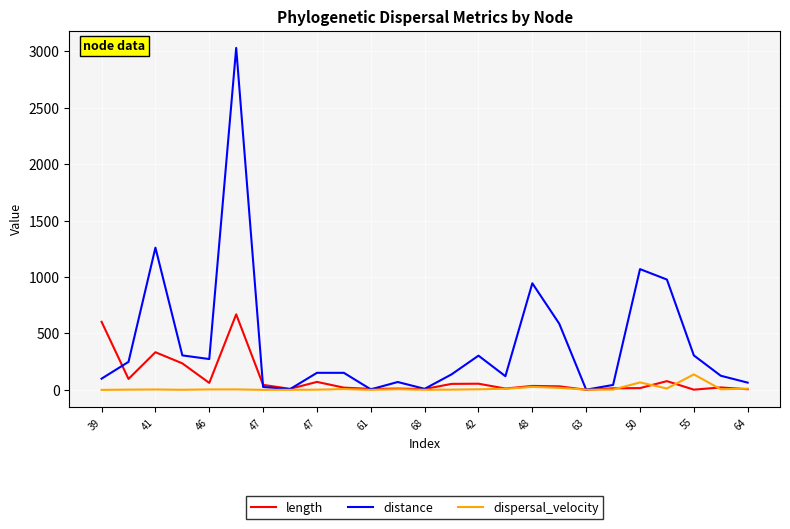

Which series has the largest total across all categories?

distance